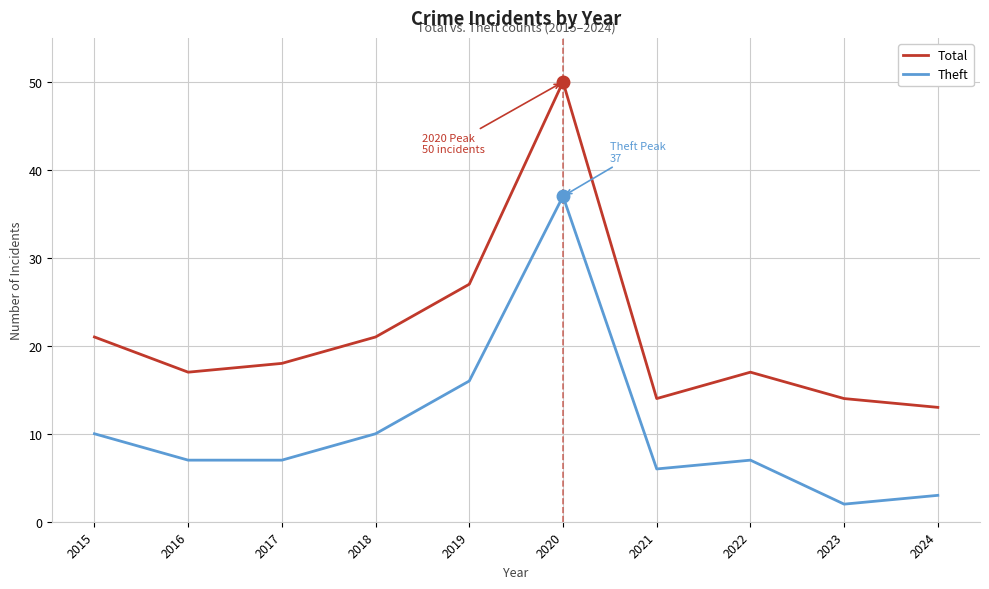

True or false: Theft and Total cross at least once.

False